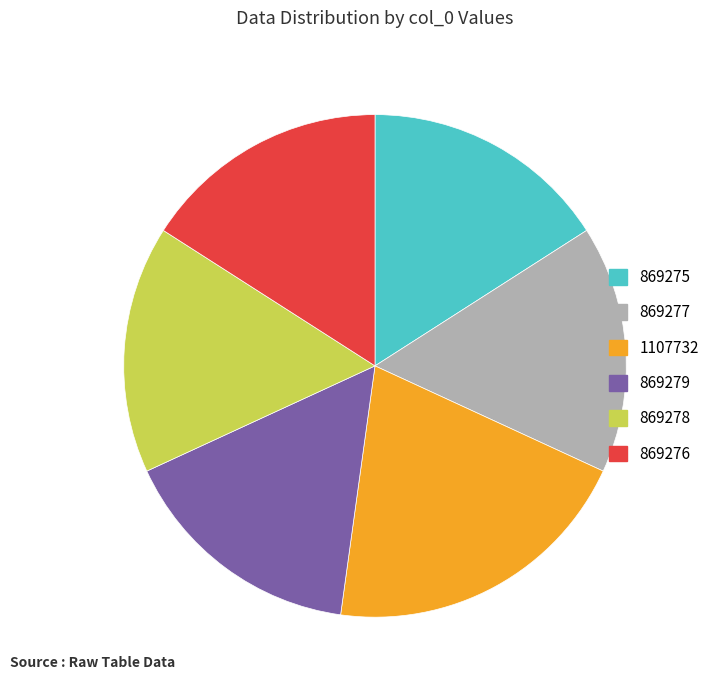

The 869276 slice represents 25% of the pie. True or false?

False